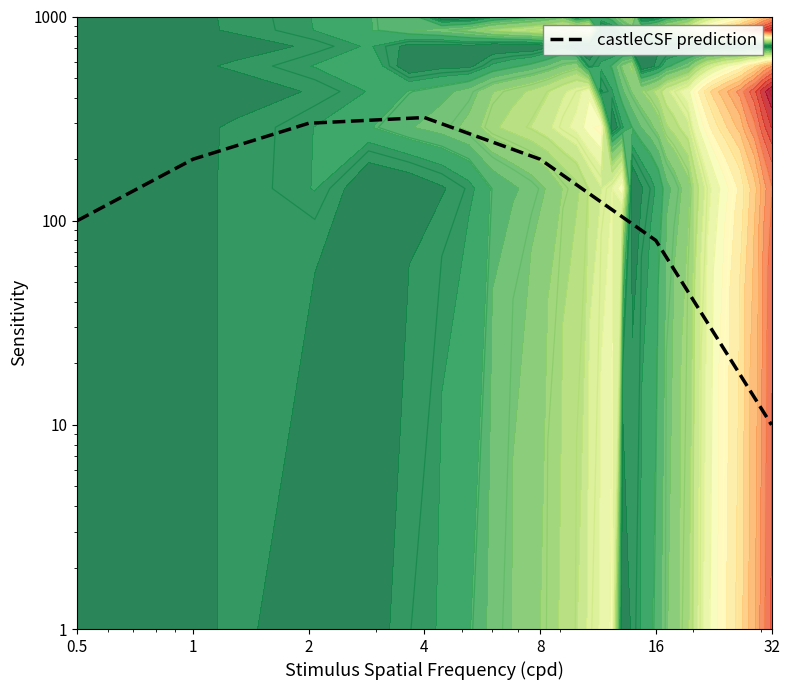

Reading left to right, transcribe all the data shown in this chart.

0.5=100	1=200	2=300	4=320	8=200	16=80	32=10